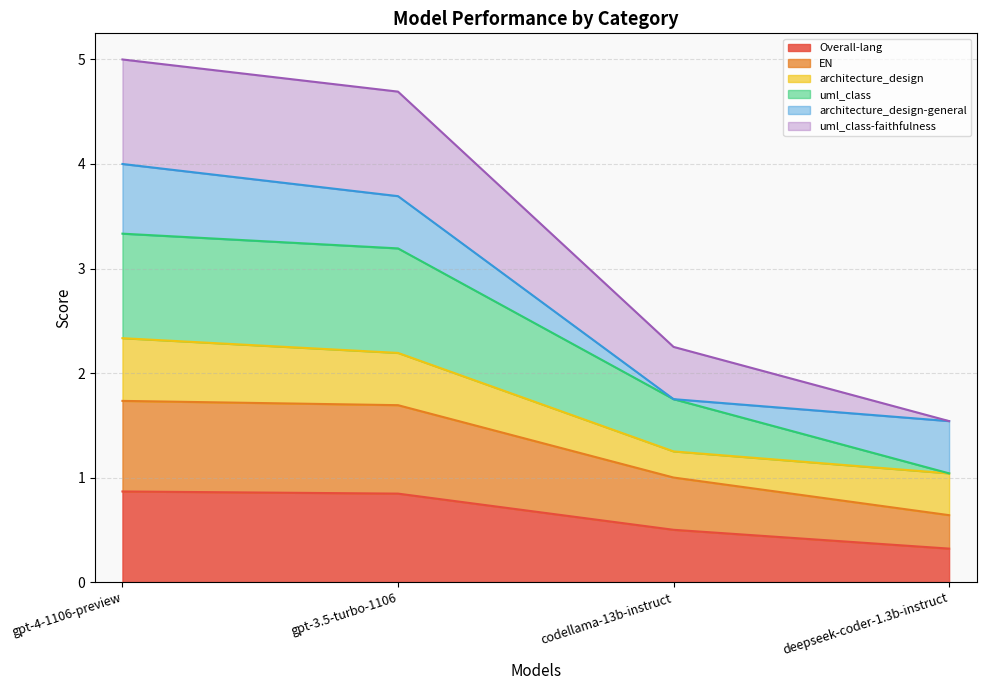

True or false: uml_class and EN cross at least once.

False